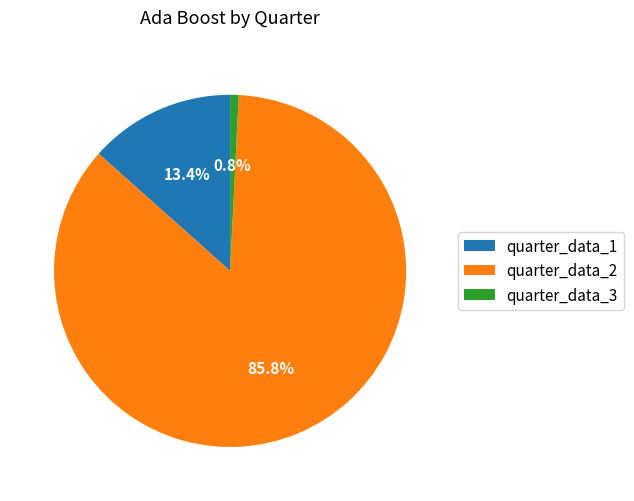

Is it true that quarter_data_3 is 1% of the pie?

True